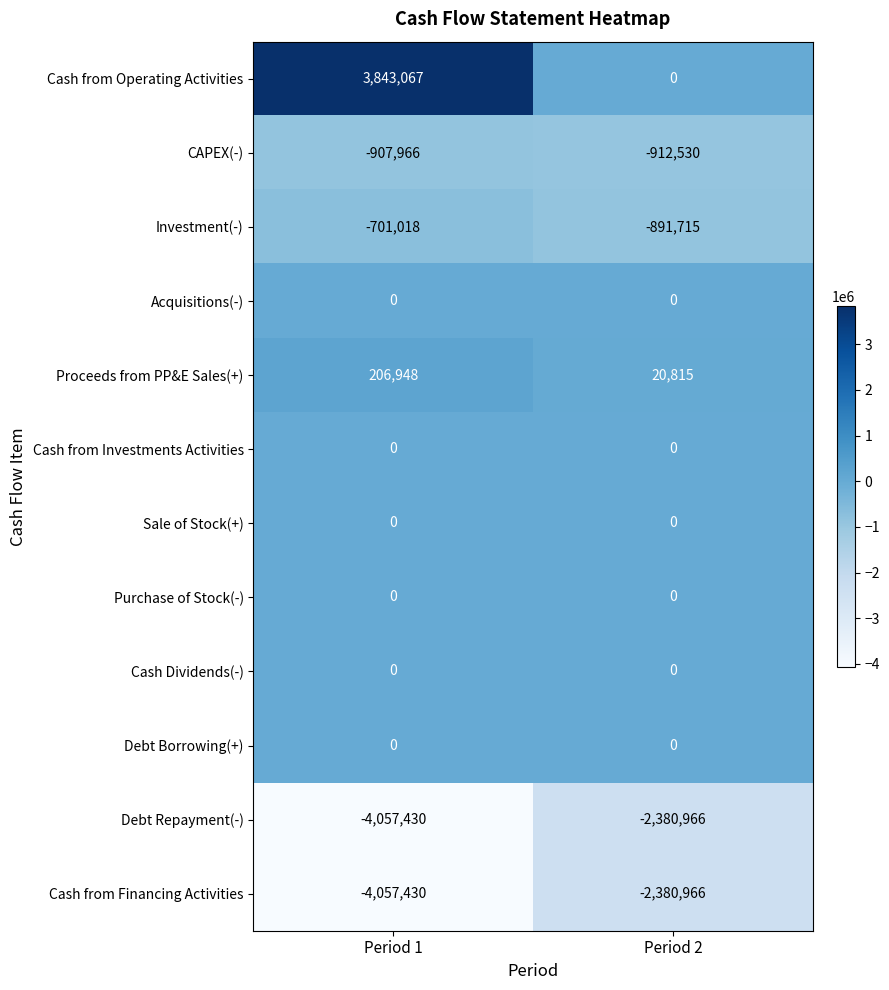

What is the difference between the highest and lowest values at Period 2?

2401781